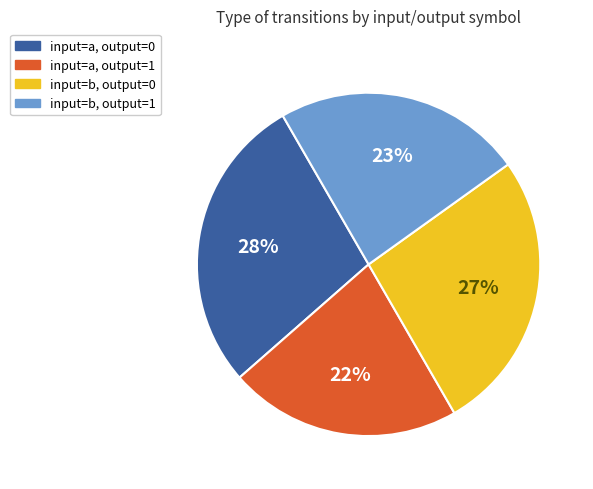

Between input=b, output=1 and input=a, output=0, which is larger?

input=a, output=0